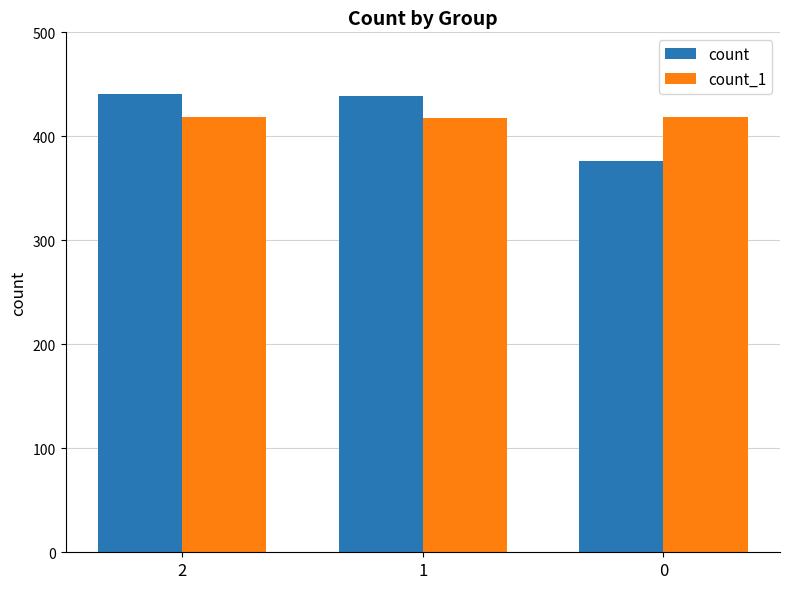

Is it true that count equals 170 at 1?

False